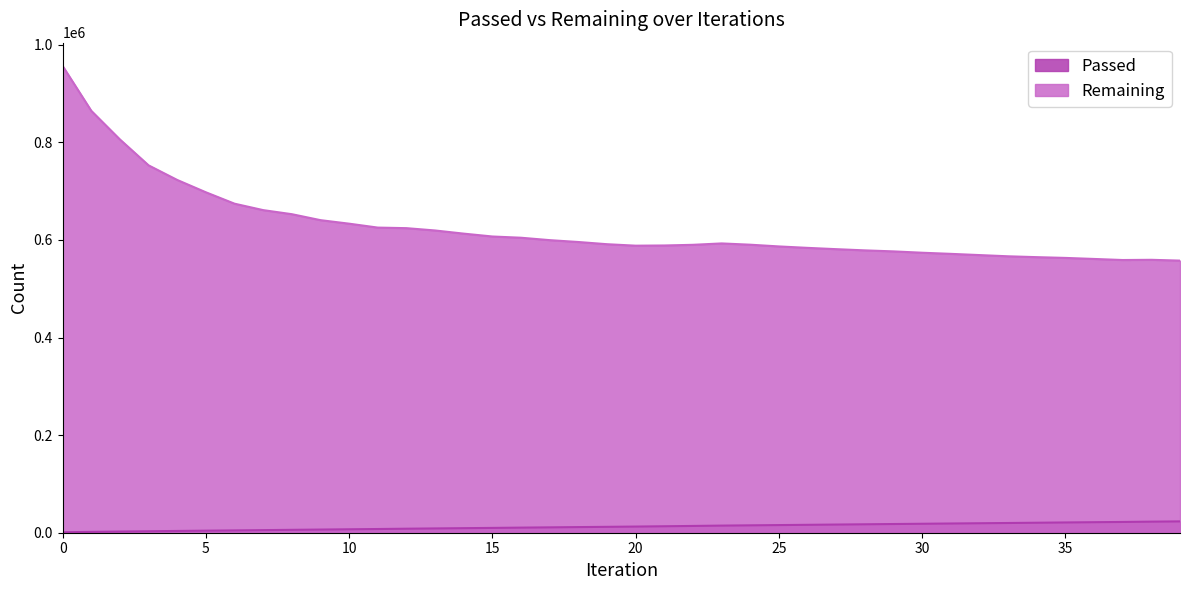

True or false: Passed and Remaining cross at least once.

False